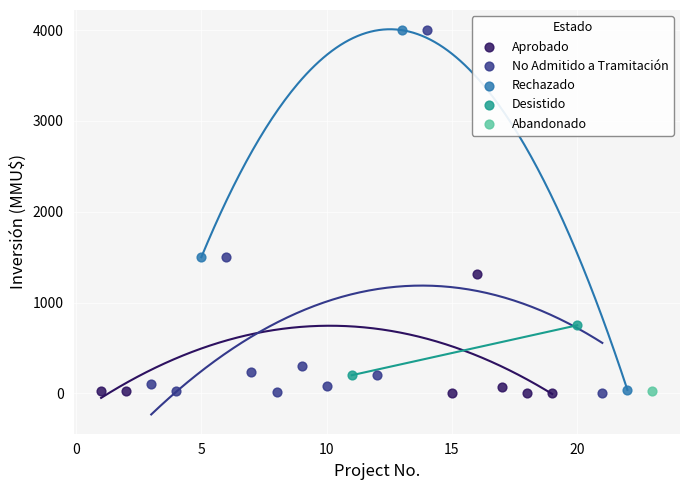

What are all the series names shown in the legend?

Aprobado, No Admitido a Tramitación, Rechazado, Desistido, Abandonado